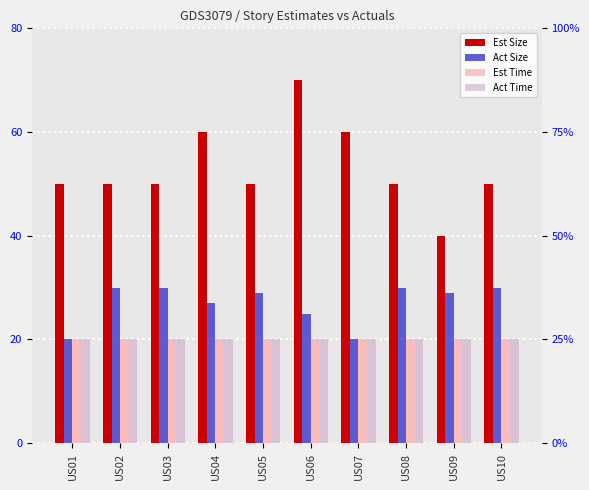

Which category has the highest value in the Est Time series?

US01